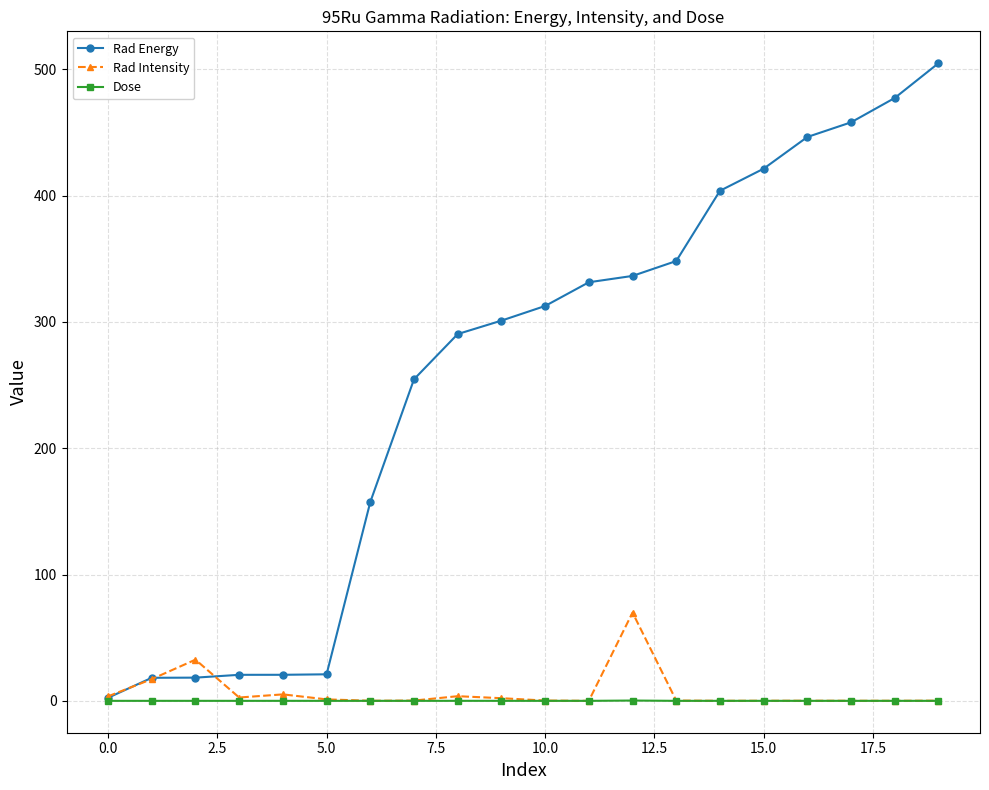

What is the value of the Rad Energy point at the 20th from the left?

504.8